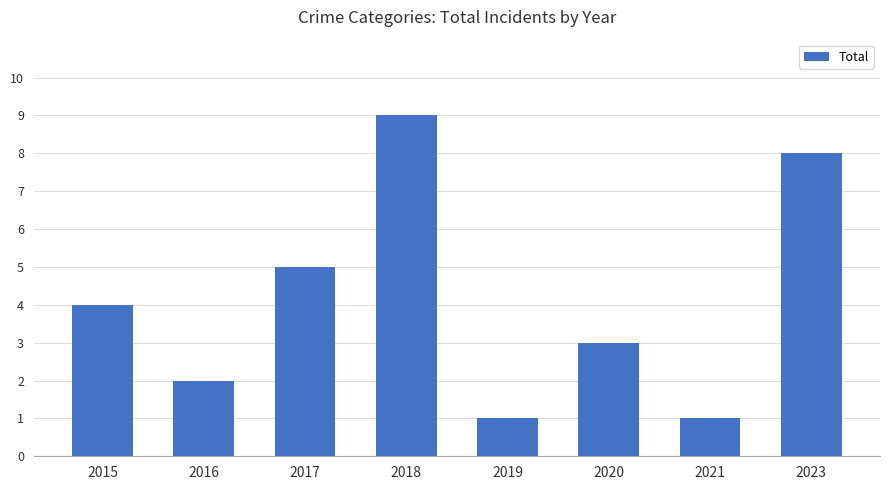

True or false: the data shows 1 at 2019.

True